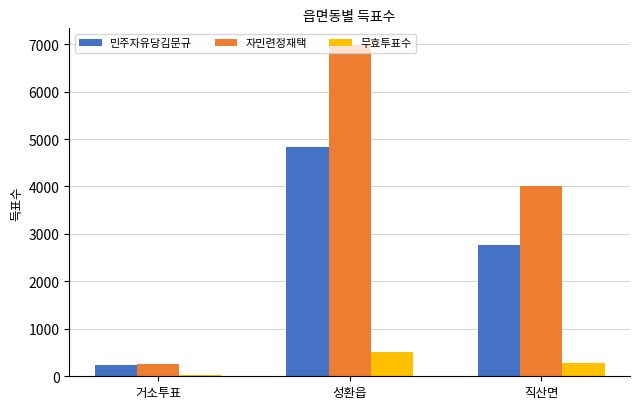

Which series has the largest range (max minus min)?

자민련정재택